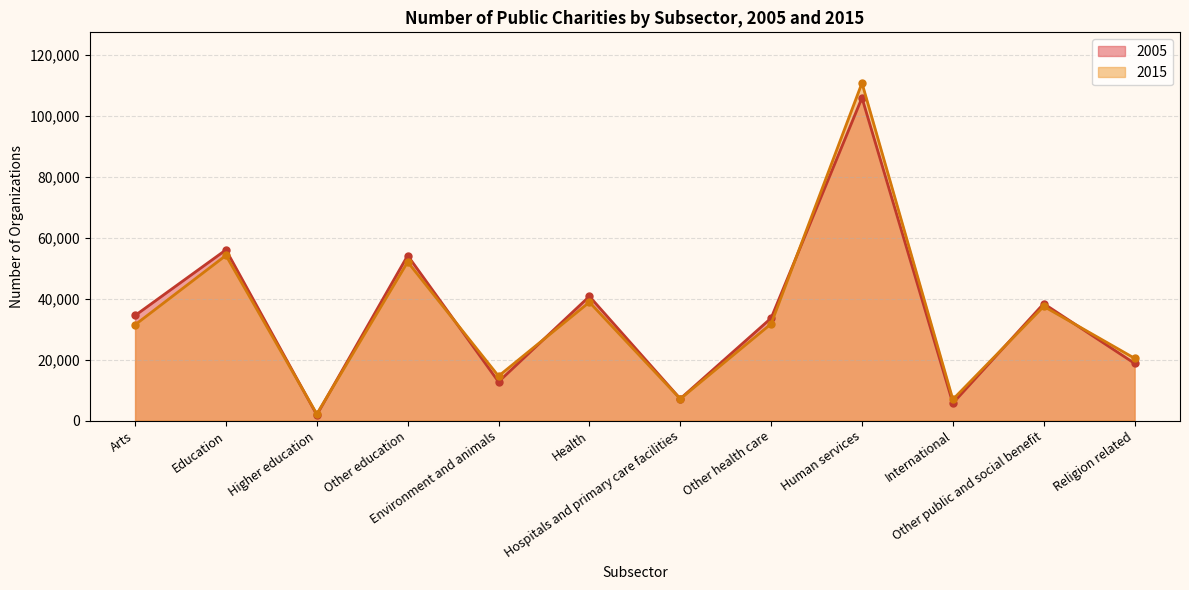

What is the difference between the maximum and second lowest values in the 2015 series?

103874